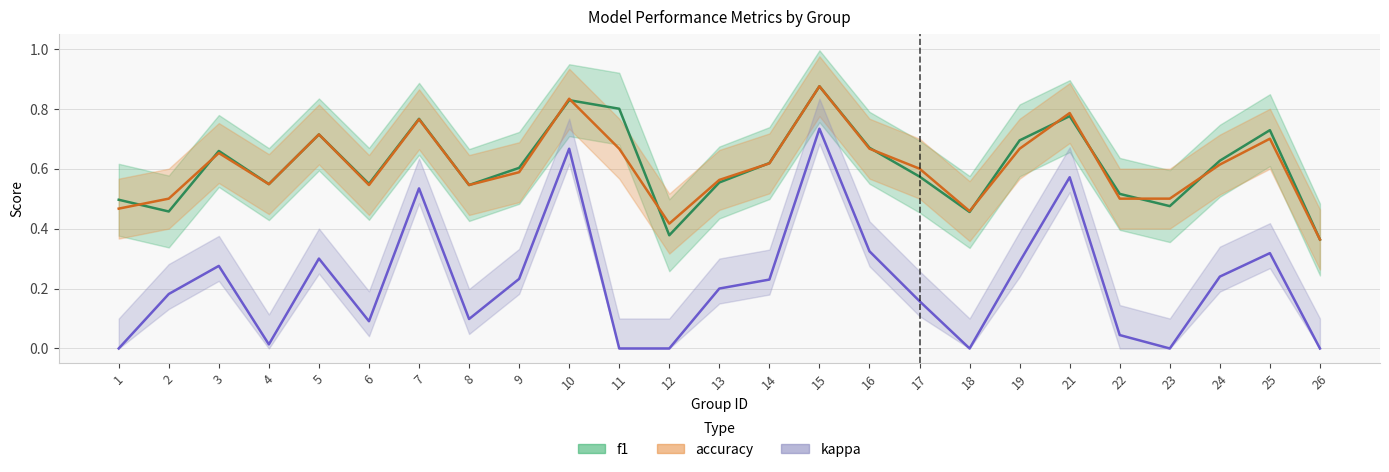

Reading left to right, extract all data points from this chart.

f1: 1=0.5	2=0.5	3=0.7	4=0.5	5=0.7	6=0.5	7=0.8	8=0.5	9=0.6	10=0.8	11=0.8	12=0.4	13=0.6	14=0.6	15=0.9	16=0.7	17=0.6	18=0.5	19=0.7	21=0.8	22=0.5	23=0.5	24=0.6	25=0.7	26=0.4
accuracy: 1=0.5	2=0.5	3=0.7	4=0.5	5=0.7	6=0.5	7=0.8	8=0.5	9=0.6	10=0.8	11=0.7	12=0.4	13=0.6	14=0.6	15=0.9	16=0.7	17=0.6	18=0.5	19=0.7	21=0.8	22=0.5	23=0.5	24=0.6	25=0.7	26=0.4
kappa: 1=0.0	2=0.2	3=0.3	4=0.0	5=0.3	6=0.1	7=0.5	8=0.1	9=0.2	10=0.7	11=0.0	12=0.0	13=0.2	14=0.2	15=0.7	16=0.3	17=0.2	18=0.0	19=0.3	21=0.6	22=0.0	23=0.0	24=0.2	25=0.3	26=0.0